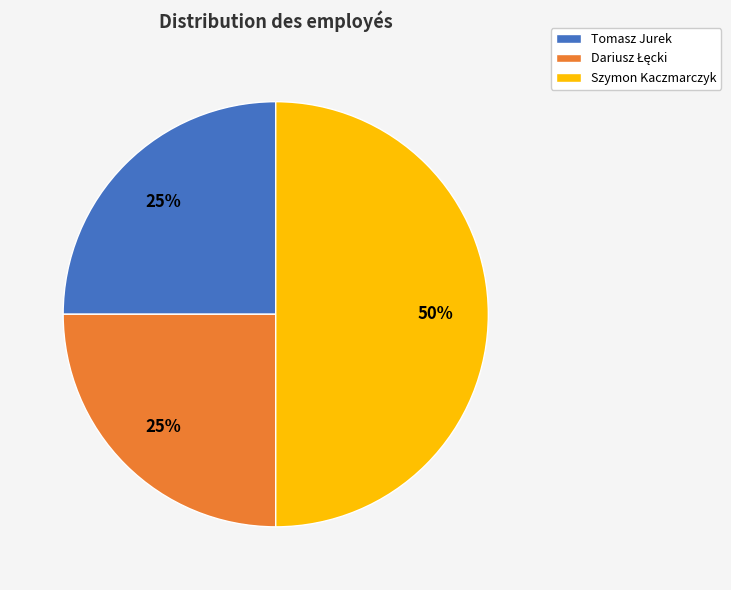

Which slice is the largest?

Szymon Kaczmarczyk